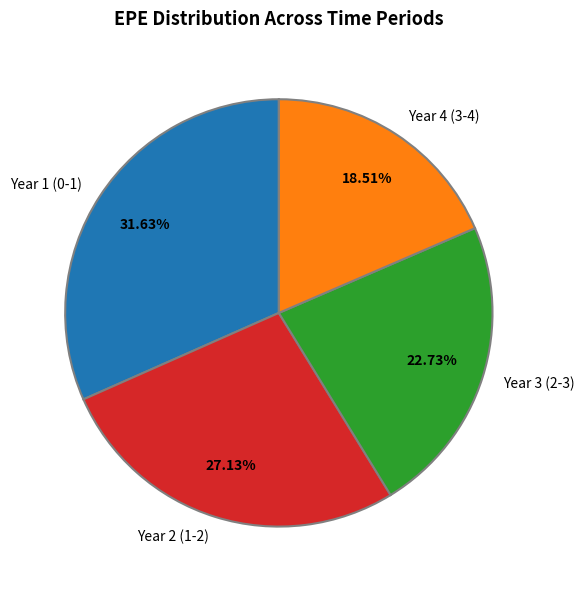

To the nearest percent, what is the difference between the largest and smallest slice percentages?

13%